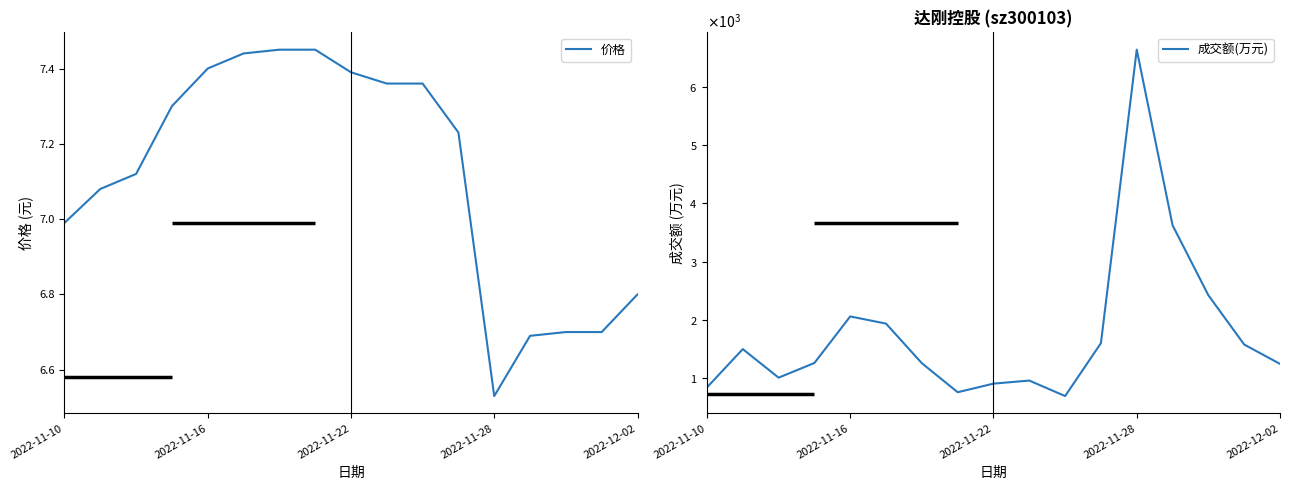

How many values in the 价格 series exceed 7?

11